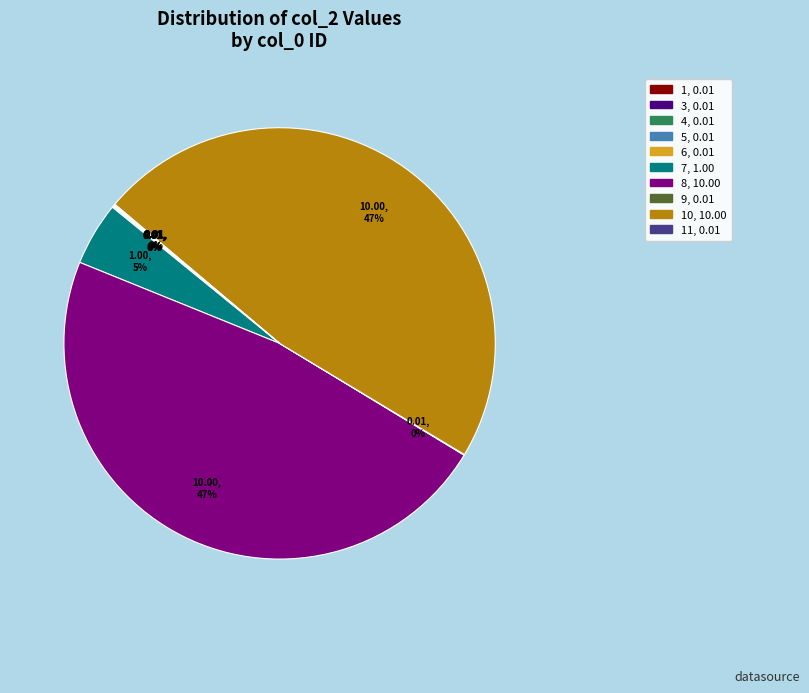

Is there any slice that represents more than half of the pie?

No